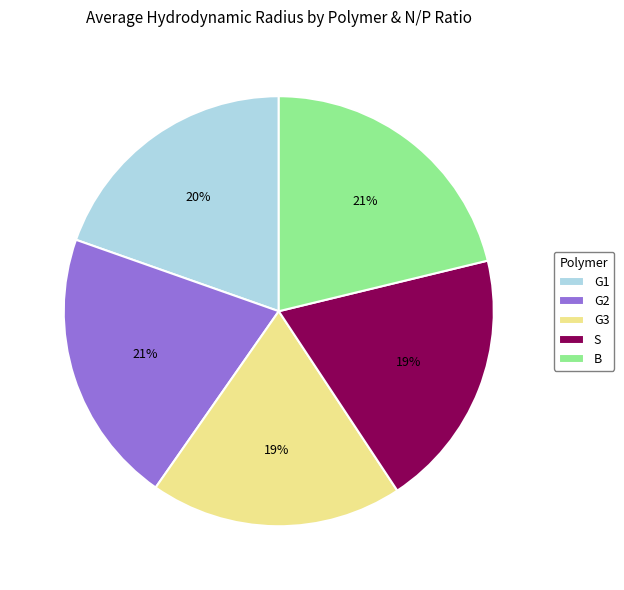

To the nearest percent, what is the difference between the G3 and B slice percentages?

2%